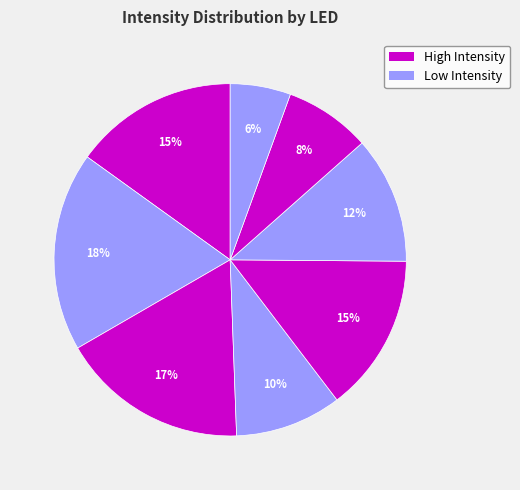

How many segments does this pie chart have?

8